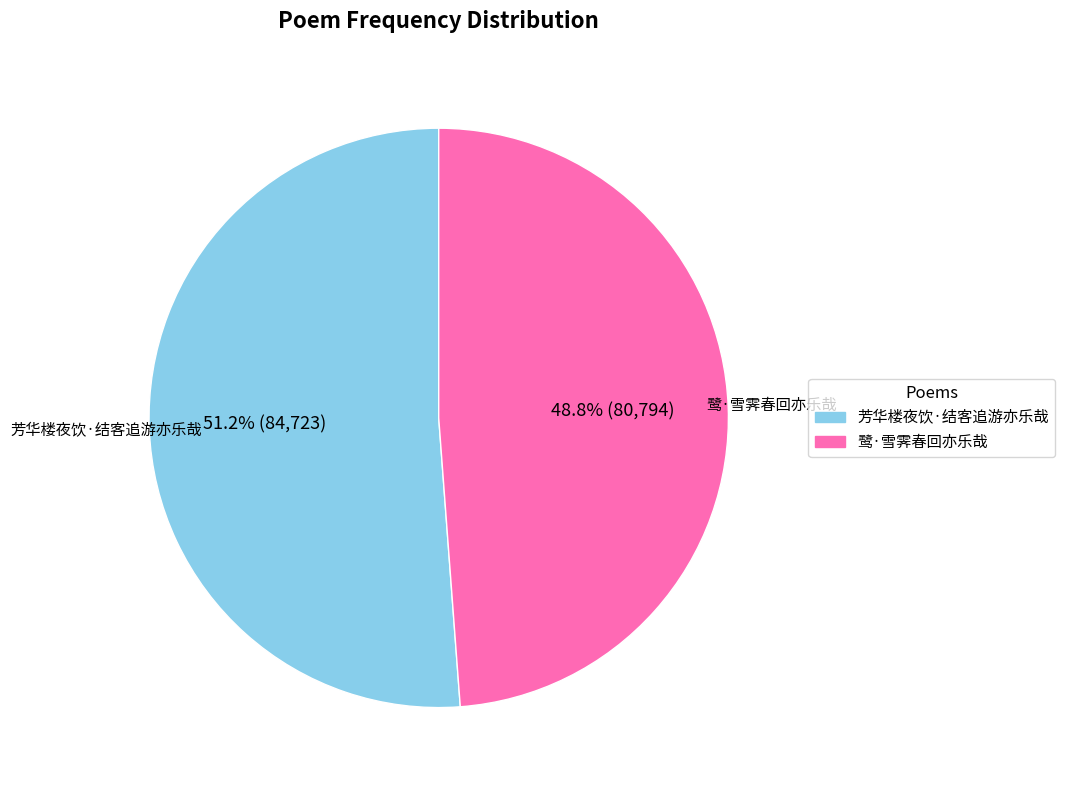

Which slice is the largest?

芳华楼夜饮·结客追游亦乐哉